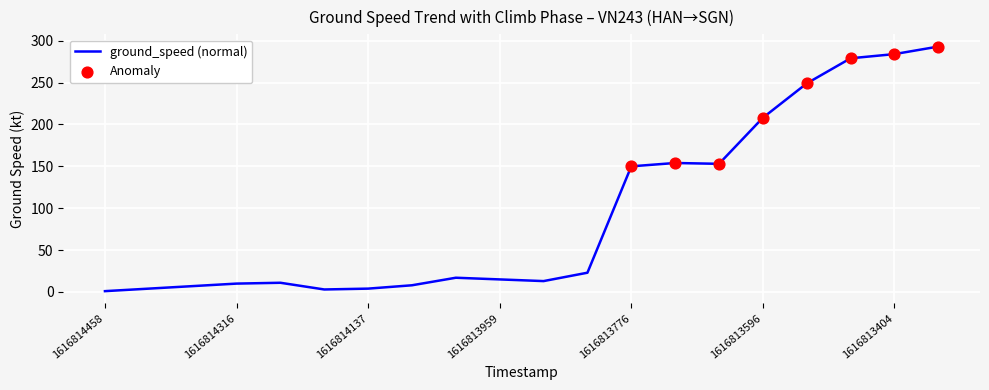

What is the greatest value displayed?

293